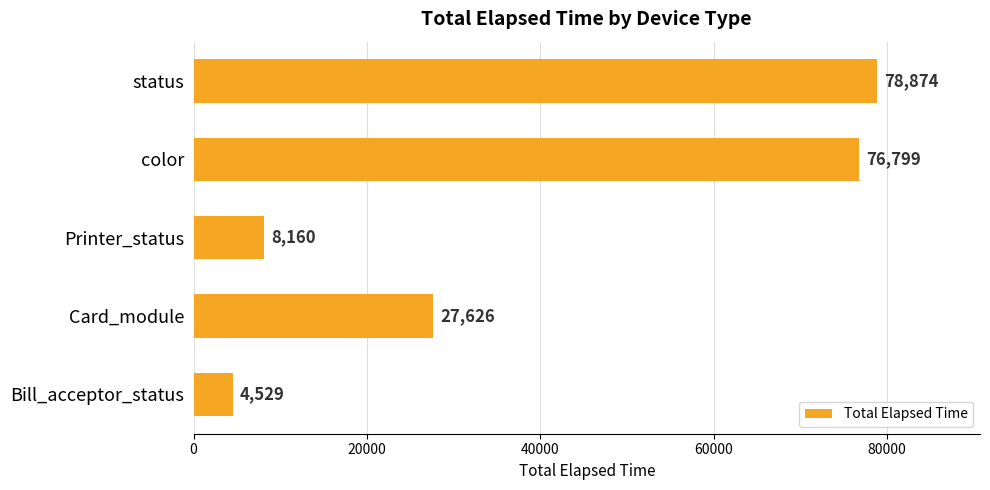

What is the smallest value displayed?

4529